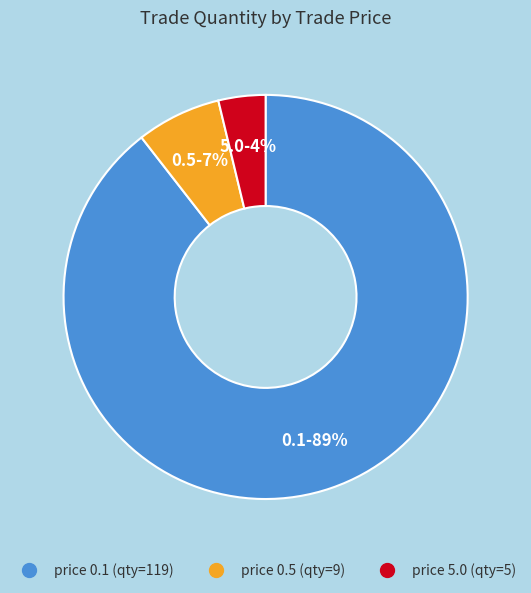

Is there any slice that represents more than half of the pie?

Yes